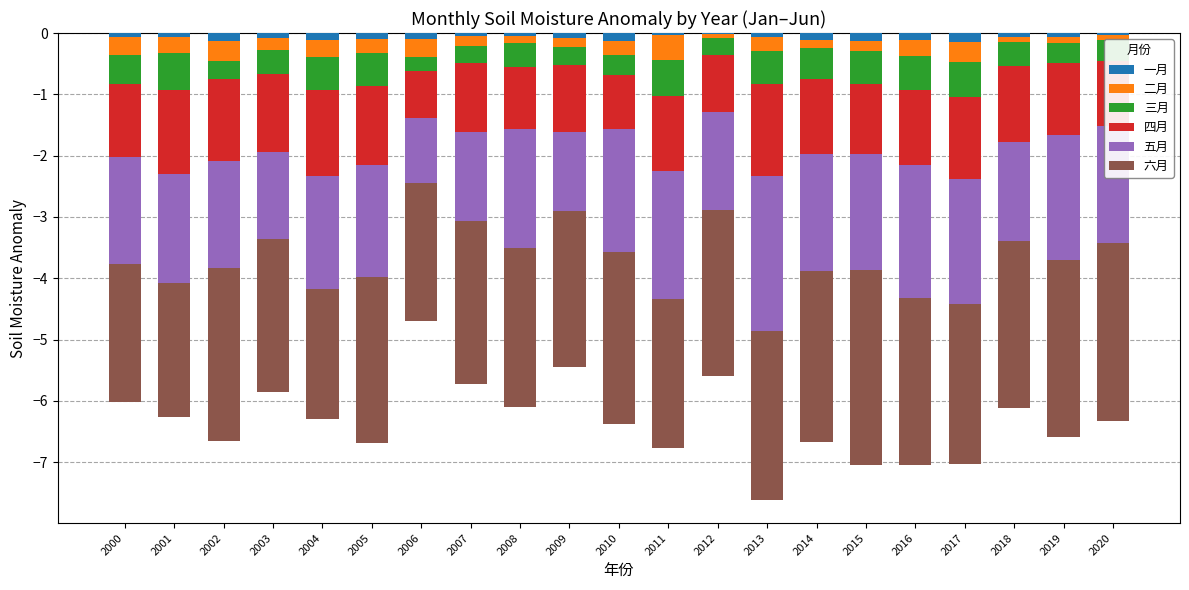

Rank the categories by 六月 value from lowest to highest.

2015, 2020, 2019, 2002, 2010, 2014, 2013, 2018, 2016, 2005, 2012, 2007, 2017, 2008, 2009, 2003, 2011, 2006, 2000, 2001, 2004